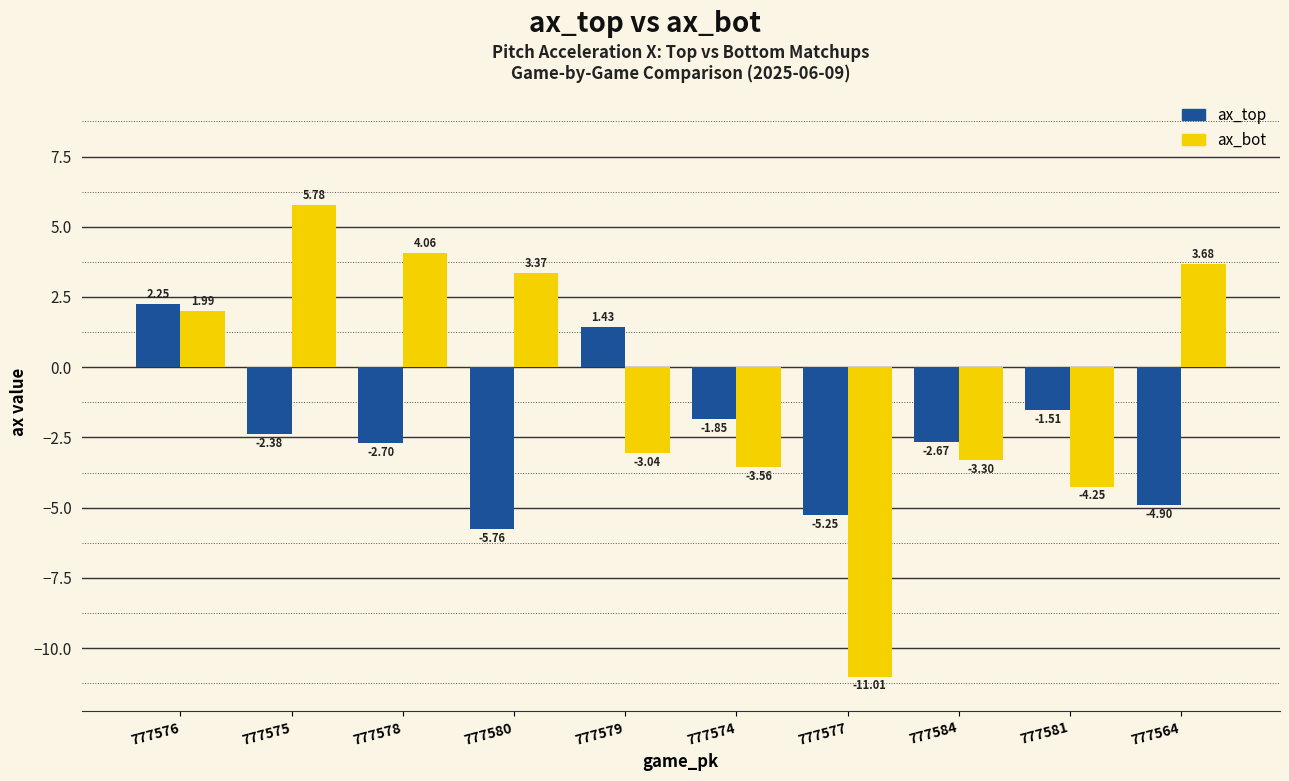

Is the value of ax_bot at 777564 greater than the value of ax_top at 777578?

Yes